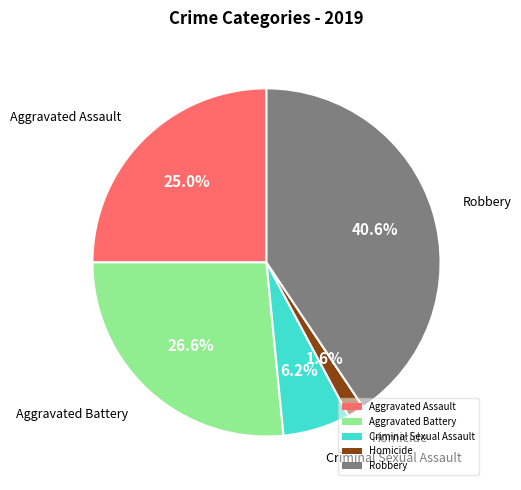

To the nearest percent, what is the difference between the Aggravated Assault and Criminal Sexual Assault slice percentages?

19%